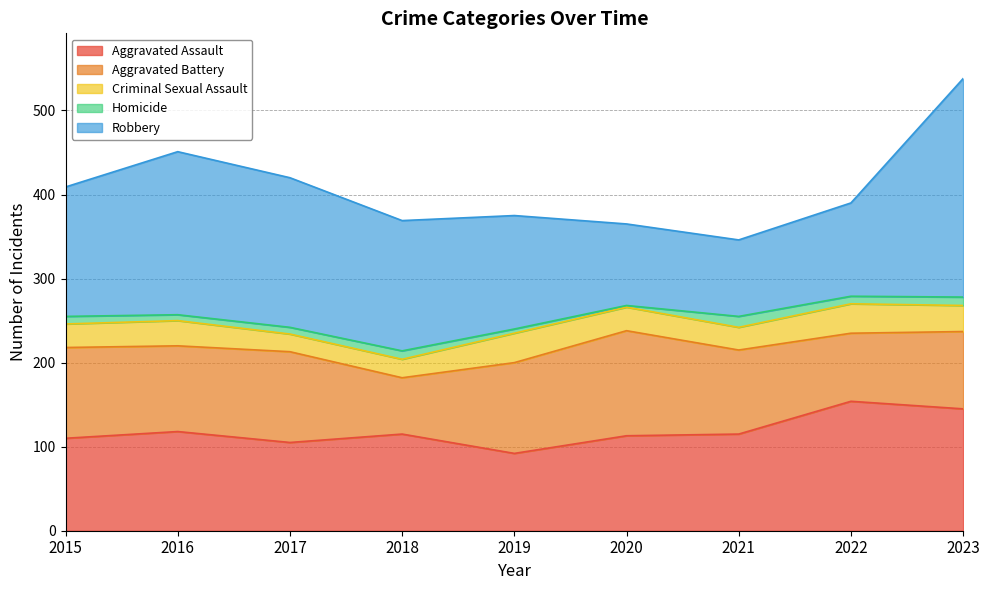

How many series are shown in this chart?

5